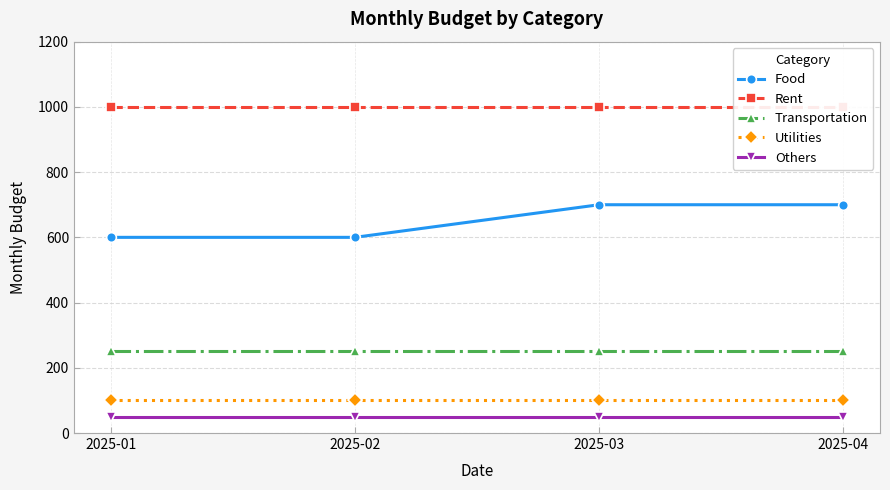

Which series has the largest total across all categories?

Rent